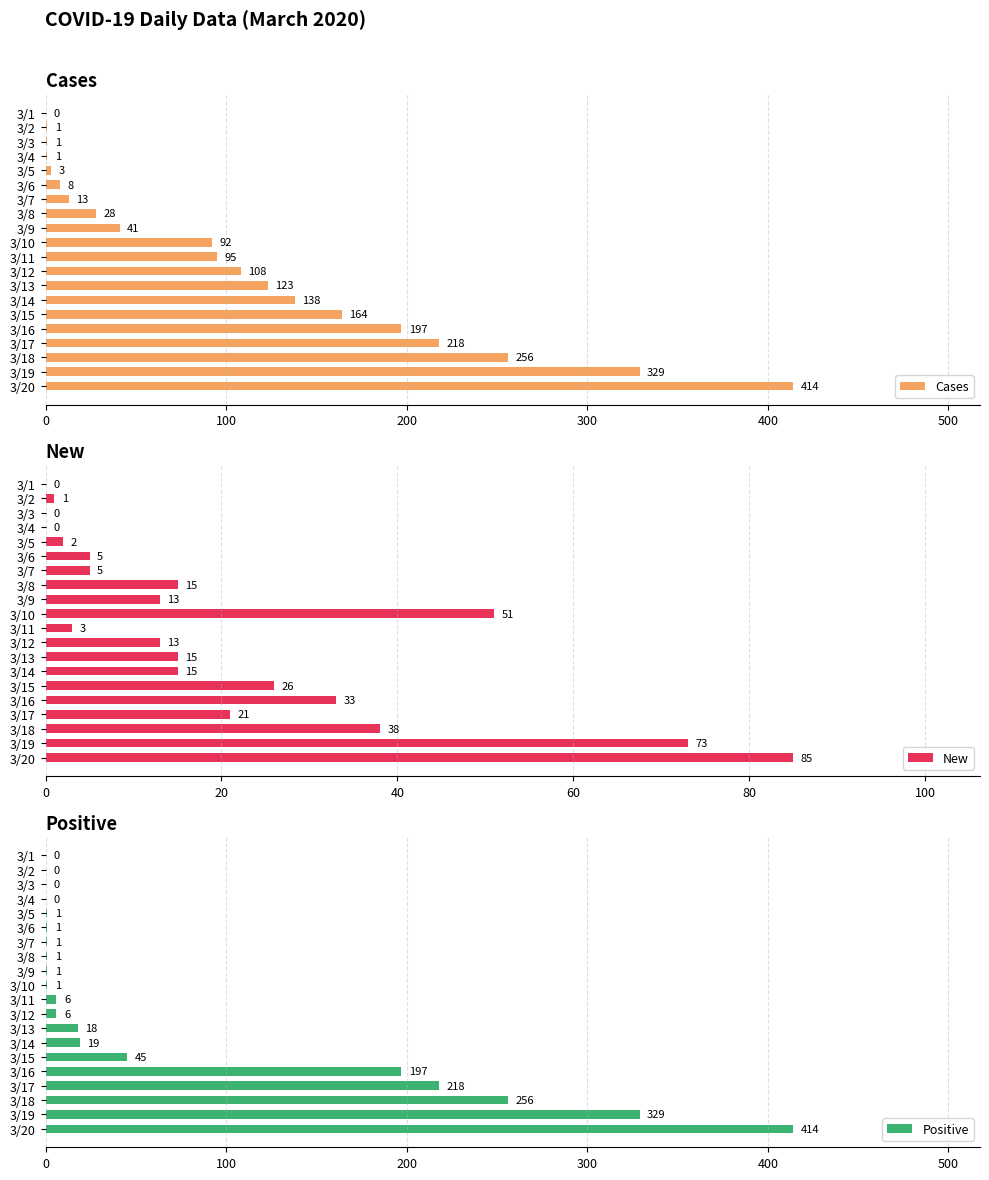

Rank the series by their average value, from highest to lowest.

Cases, Positive, New